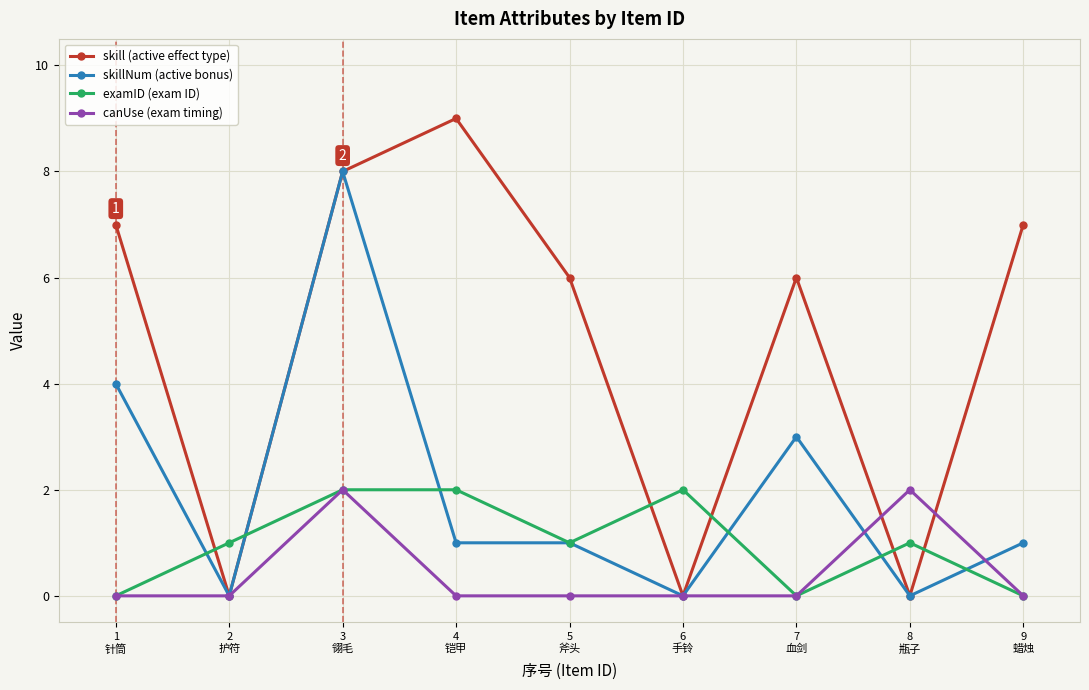

What is the value of the canUse (exam timing) point at the 3rd from the left?

2